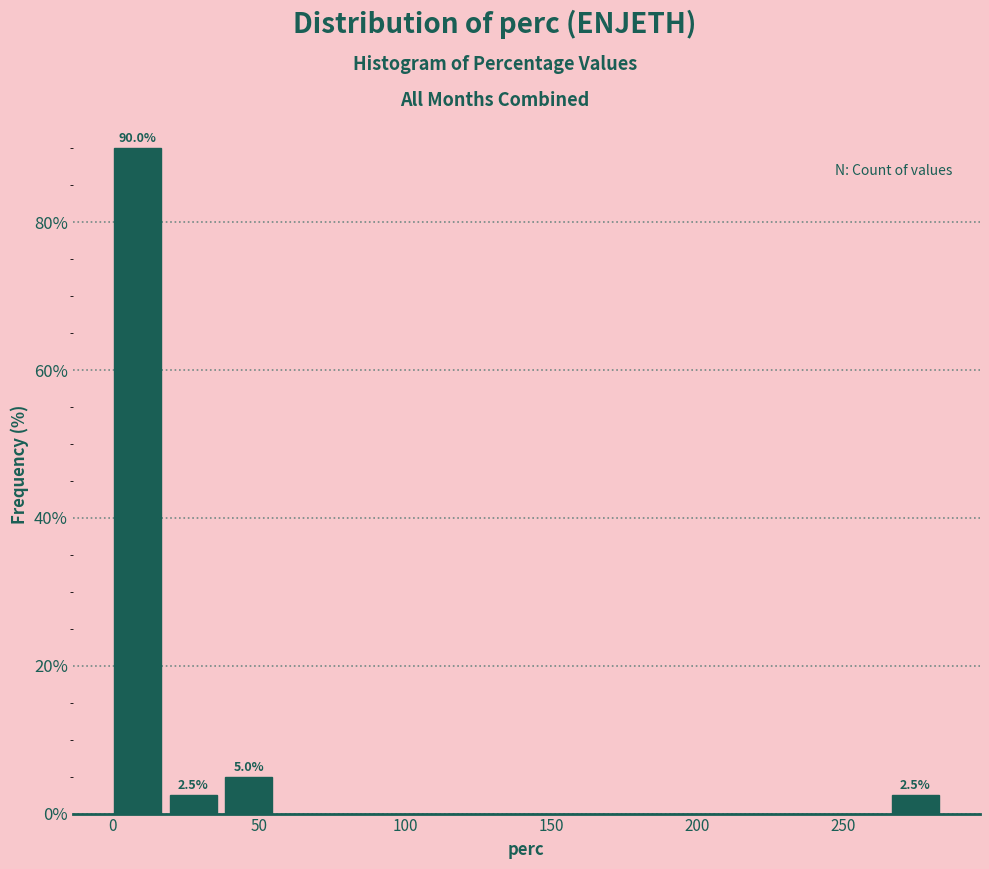

Around what value on the x-axis is the tallest bar? Give the approximate position of its centre, as read against the axis.

10